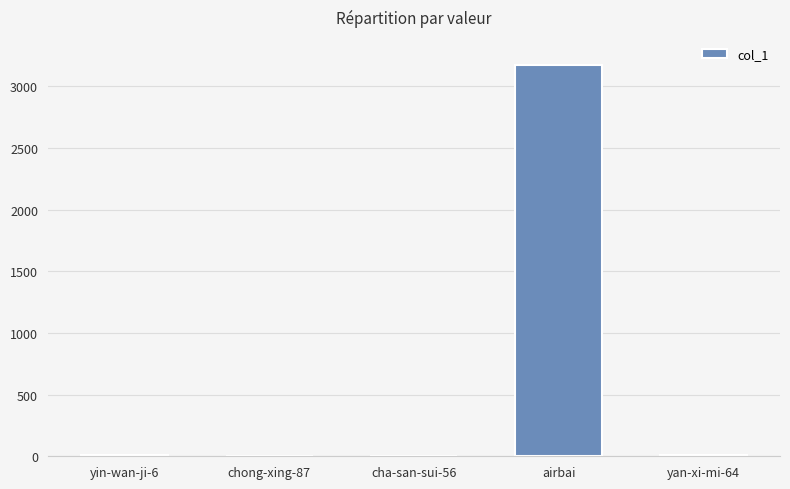

The chart shows a value of 1013 at airbai. True or false?

False